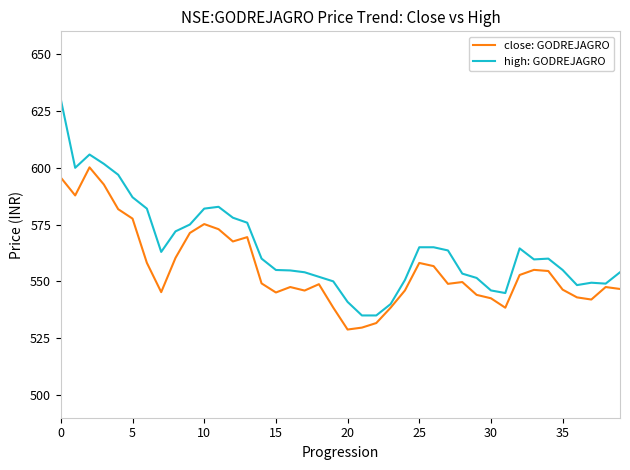

True or false: close: GODREJAGRO has more than 2 points higher than both neighbors.

True